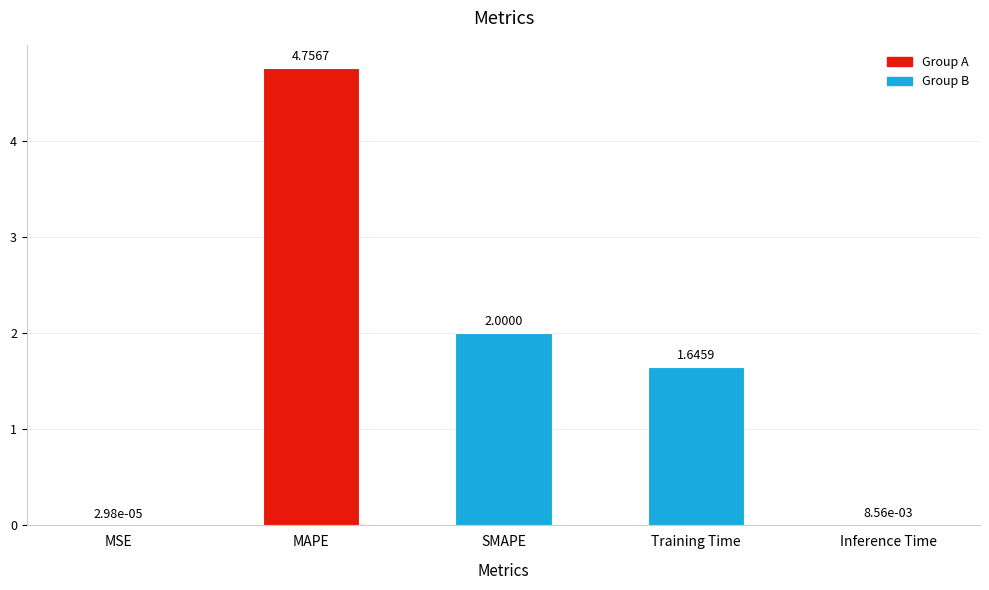

What is the change in value from Training Time to Inference Time?

-1.6